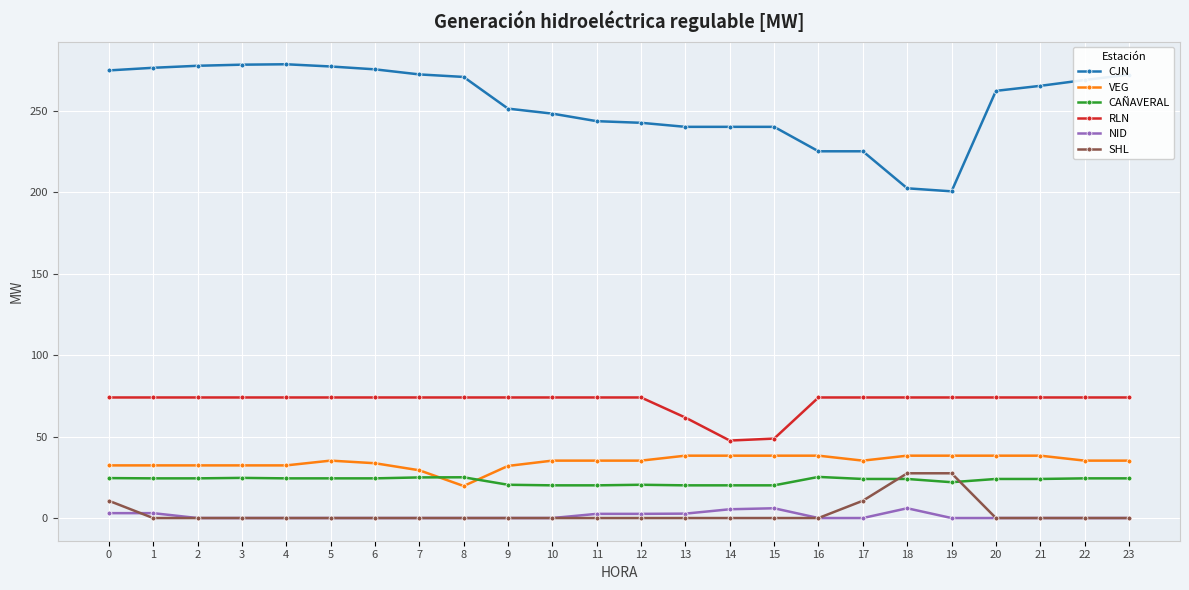

Which series changed the most between 5 and 15?

CJN